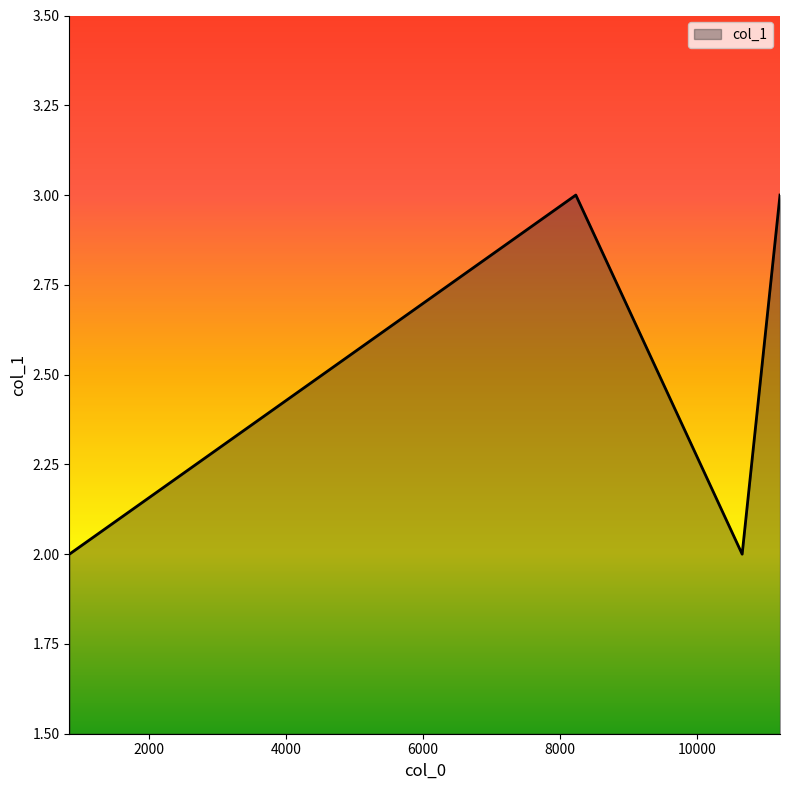

Does the chart display data point markers on the line(s)?

No